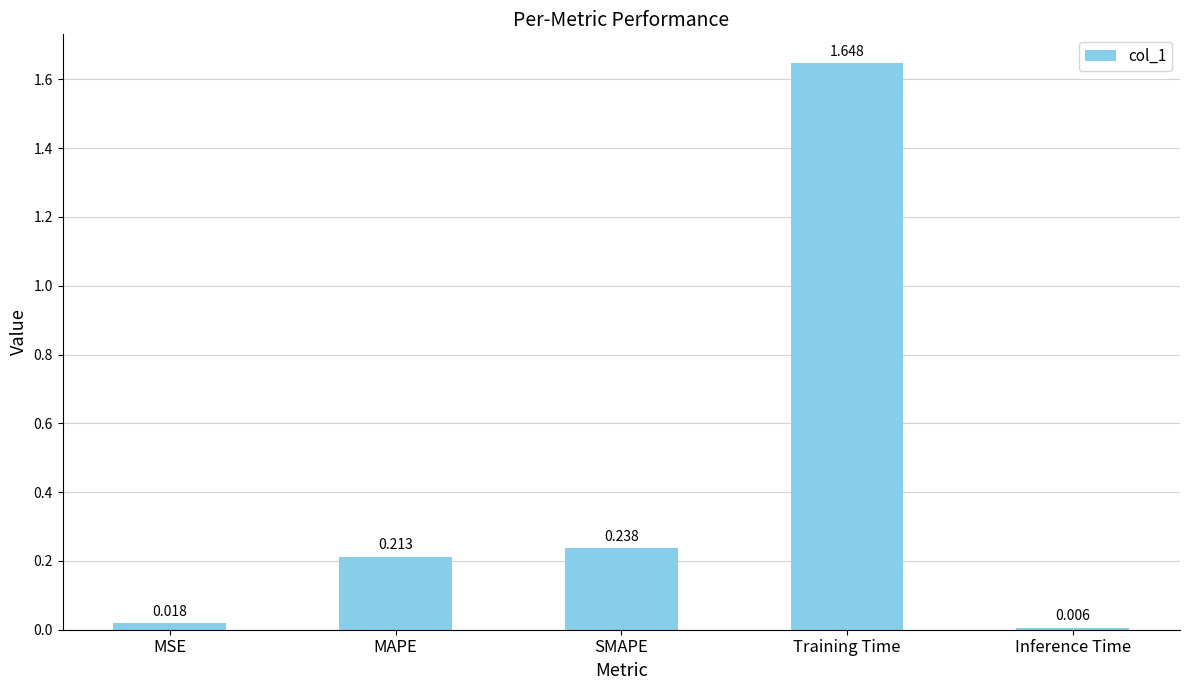

What is the label of the 2nd bar from the right?

Training Time